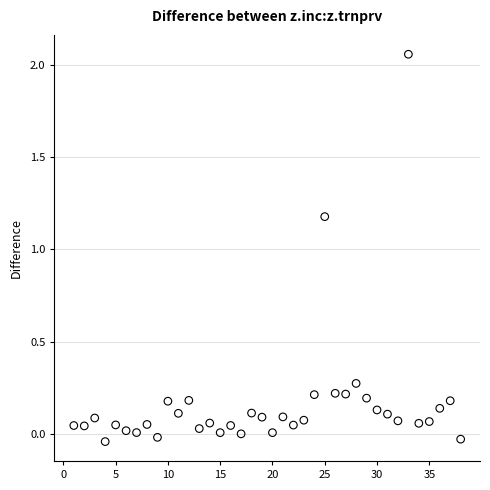

What is the range of X values (max minus min)?

37.0